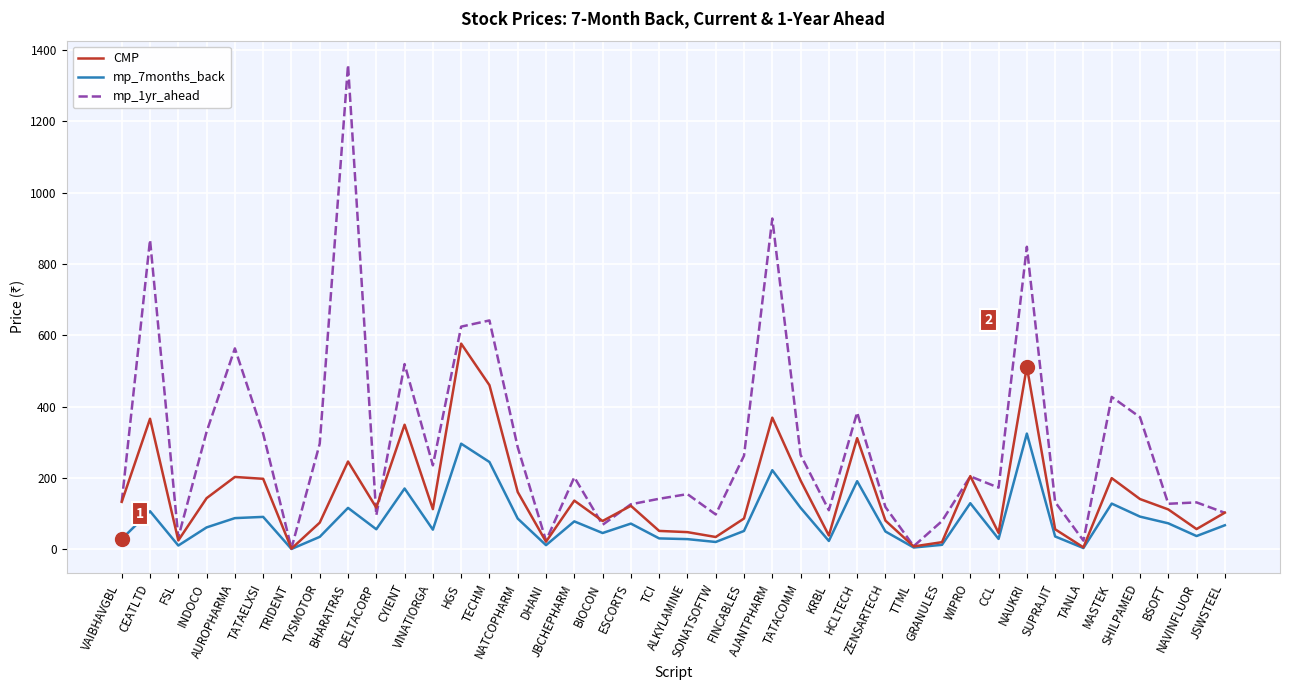

Which series has the largest total across all categories?

mp_1yr_ahead